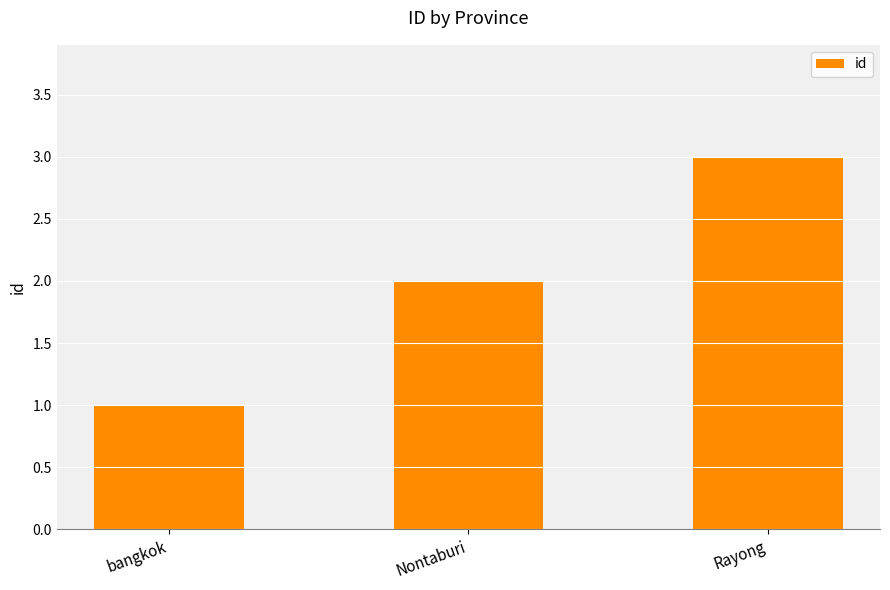

Reading left to right, extract all data points from this chart.

1	2	3